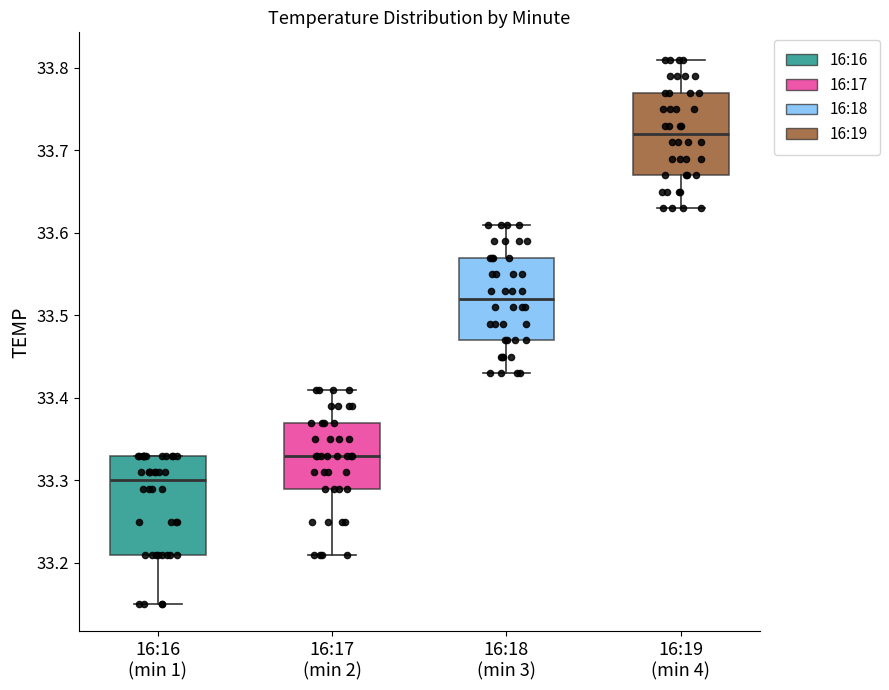

Which box is the tallest, from its lower edge to its upper edge?

16:16 (min 1)